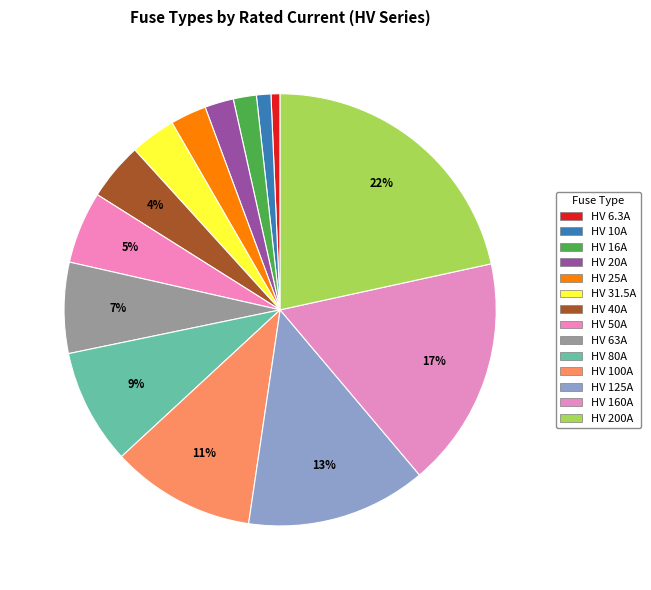

How many slices are in this pie chart?

14